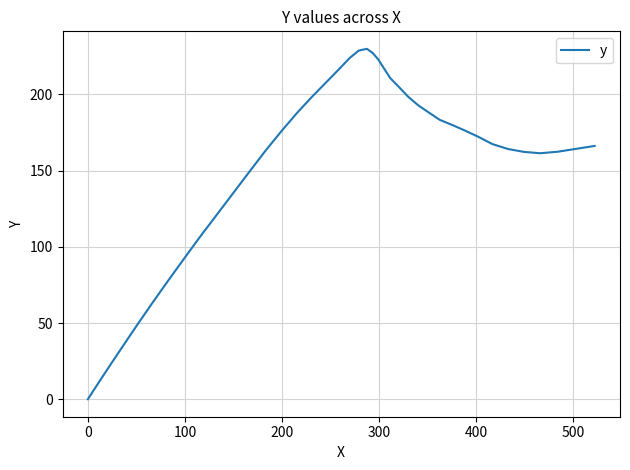

What is the greatest value displayed?

229.9